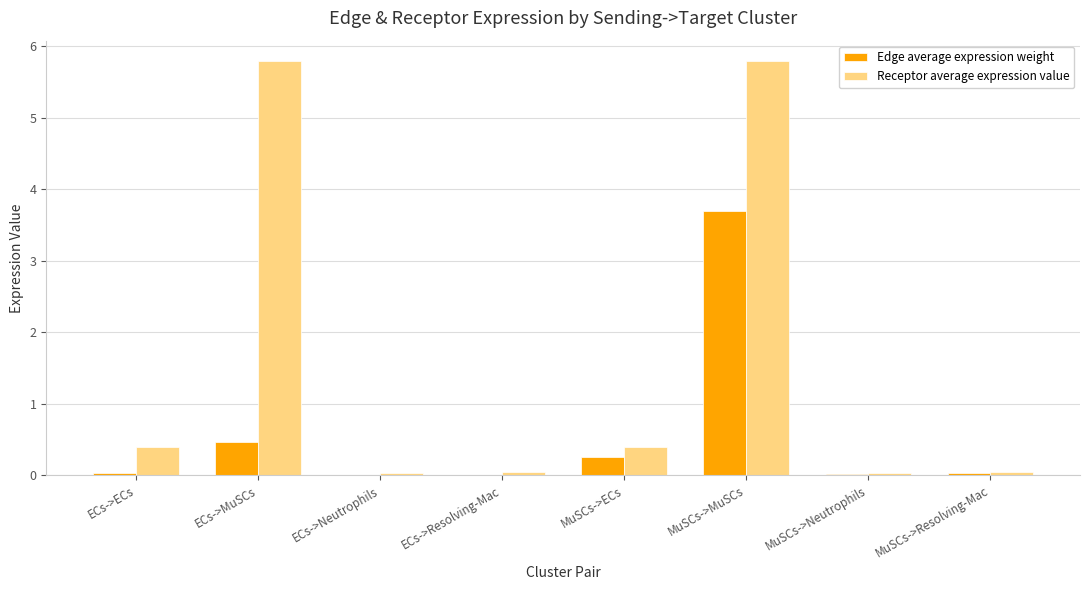

Which series has the largest total across all categories?

Receptor average expression value